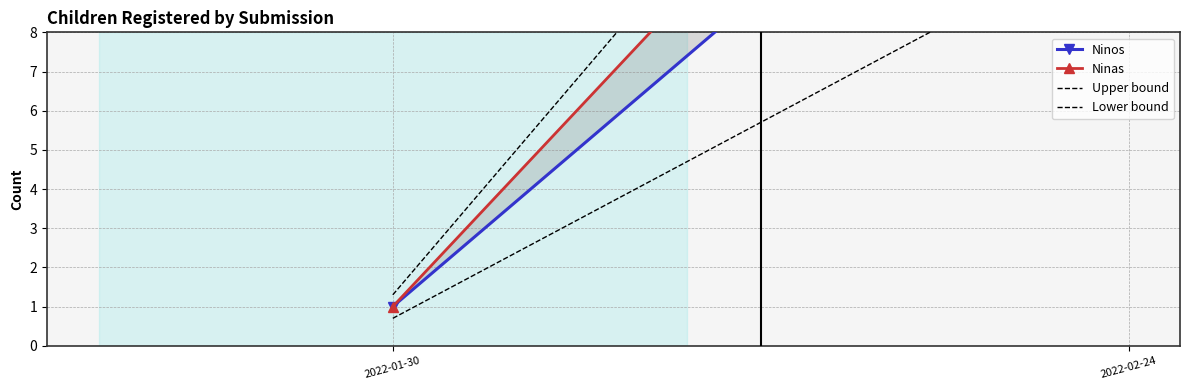

Which series changed the most between 2022-01-30 and 2022-02-24?

Upper bound